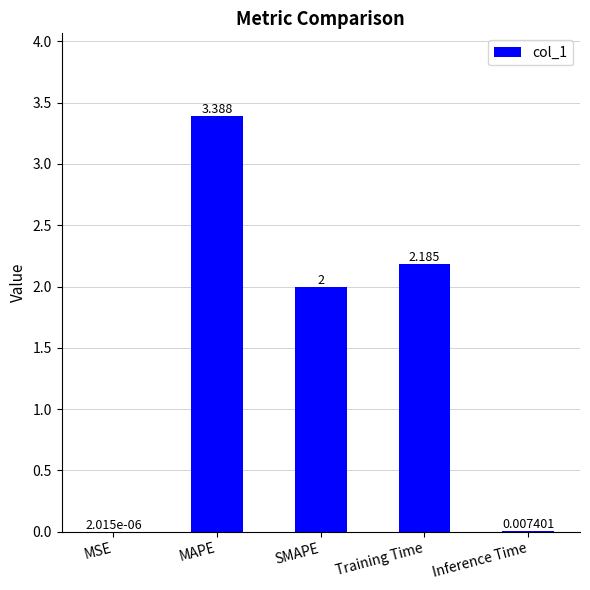

How many categories are shown in the chart?

5